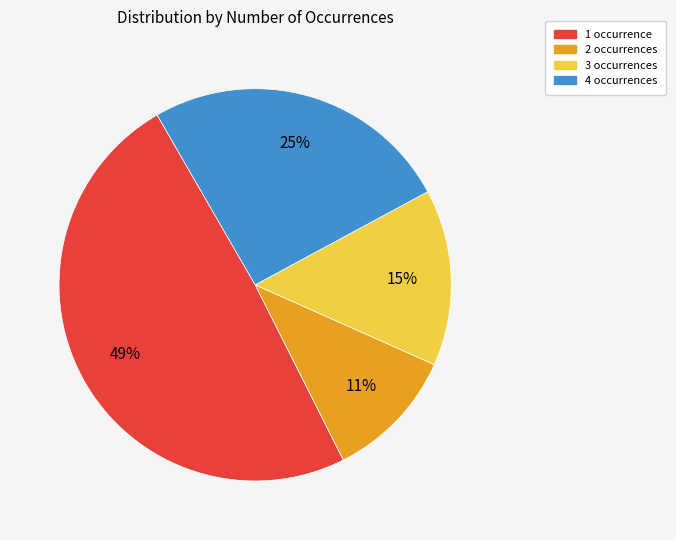

Is there a majority slice in this chart?

No